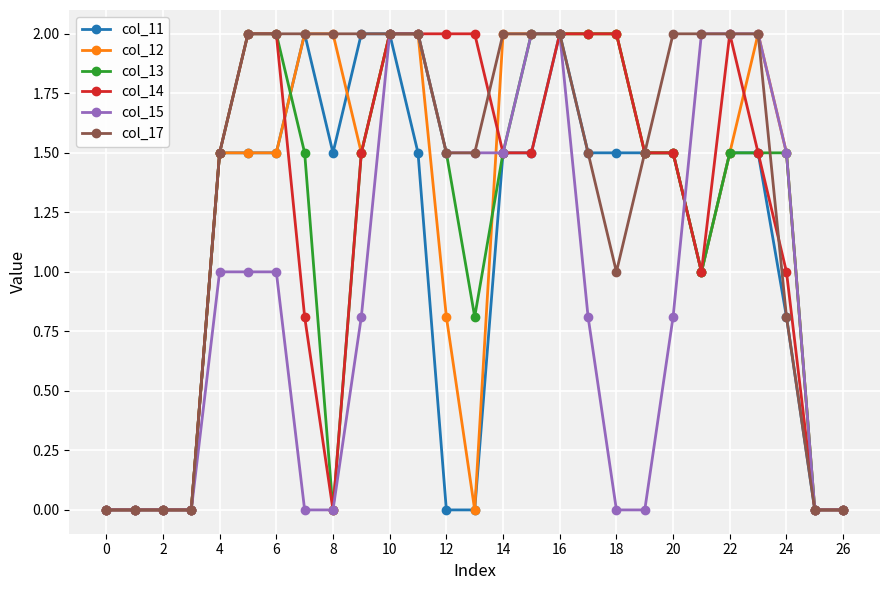

What is the greatest value displayed?

2.0